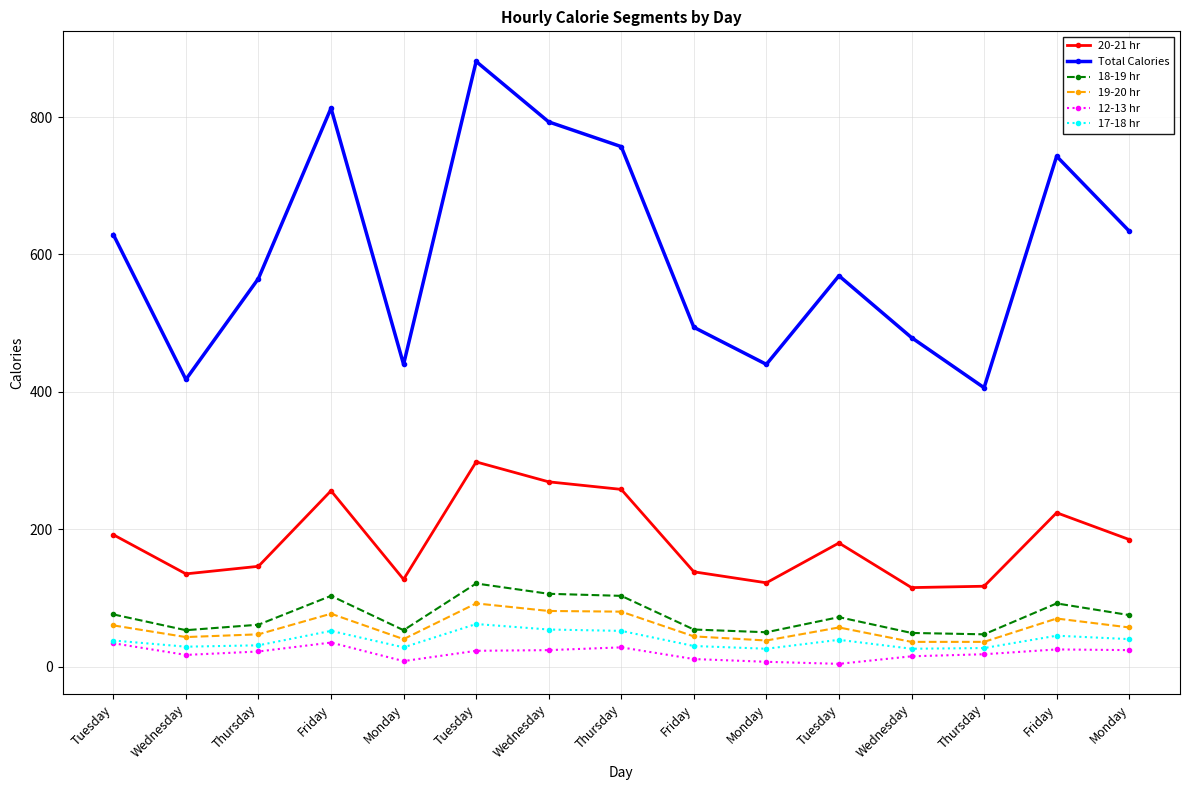

At which category is the sum across all series the highest?

Tuesday